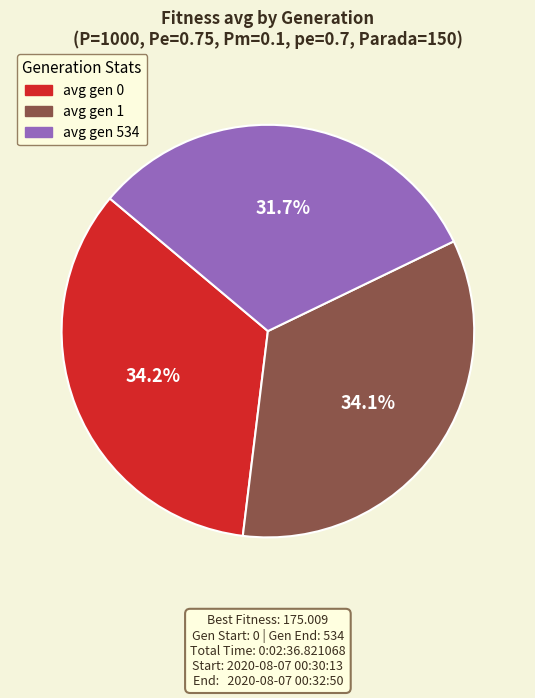

Is there any slice that represents more than half of the pie?

No